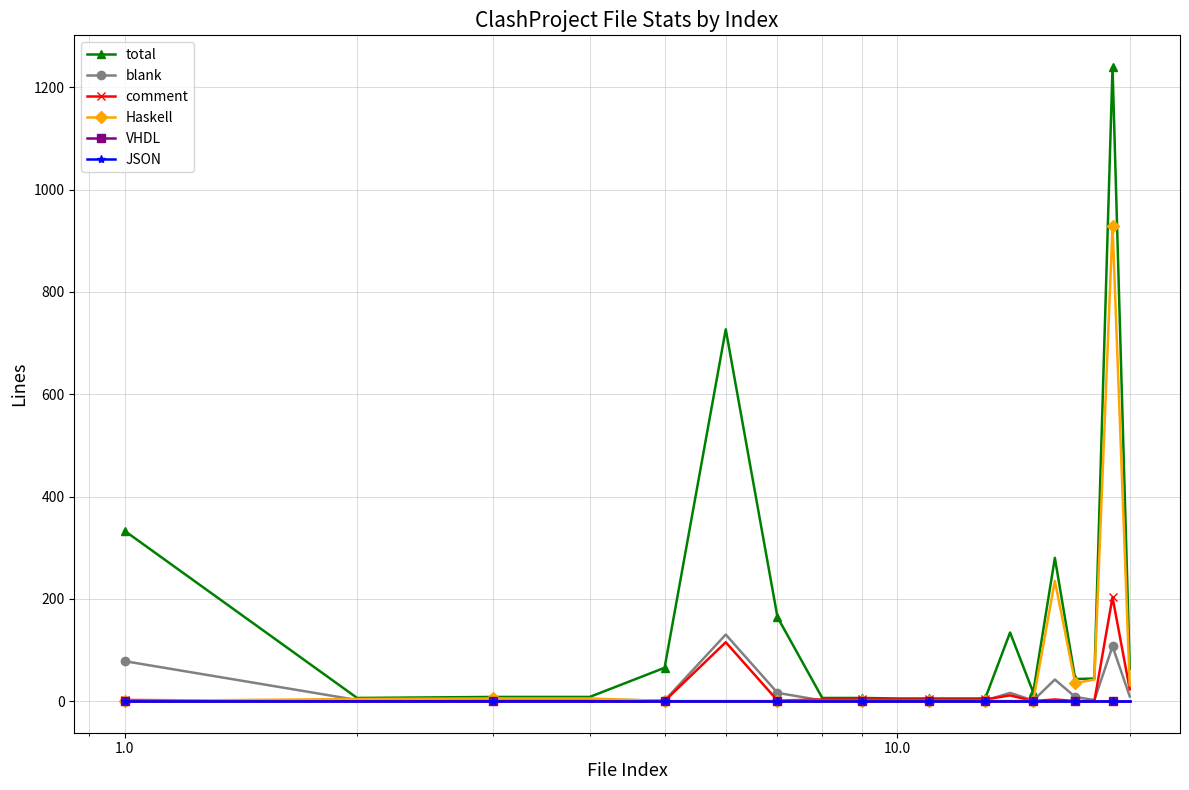

Does the chart have visible grid lines?

Yes